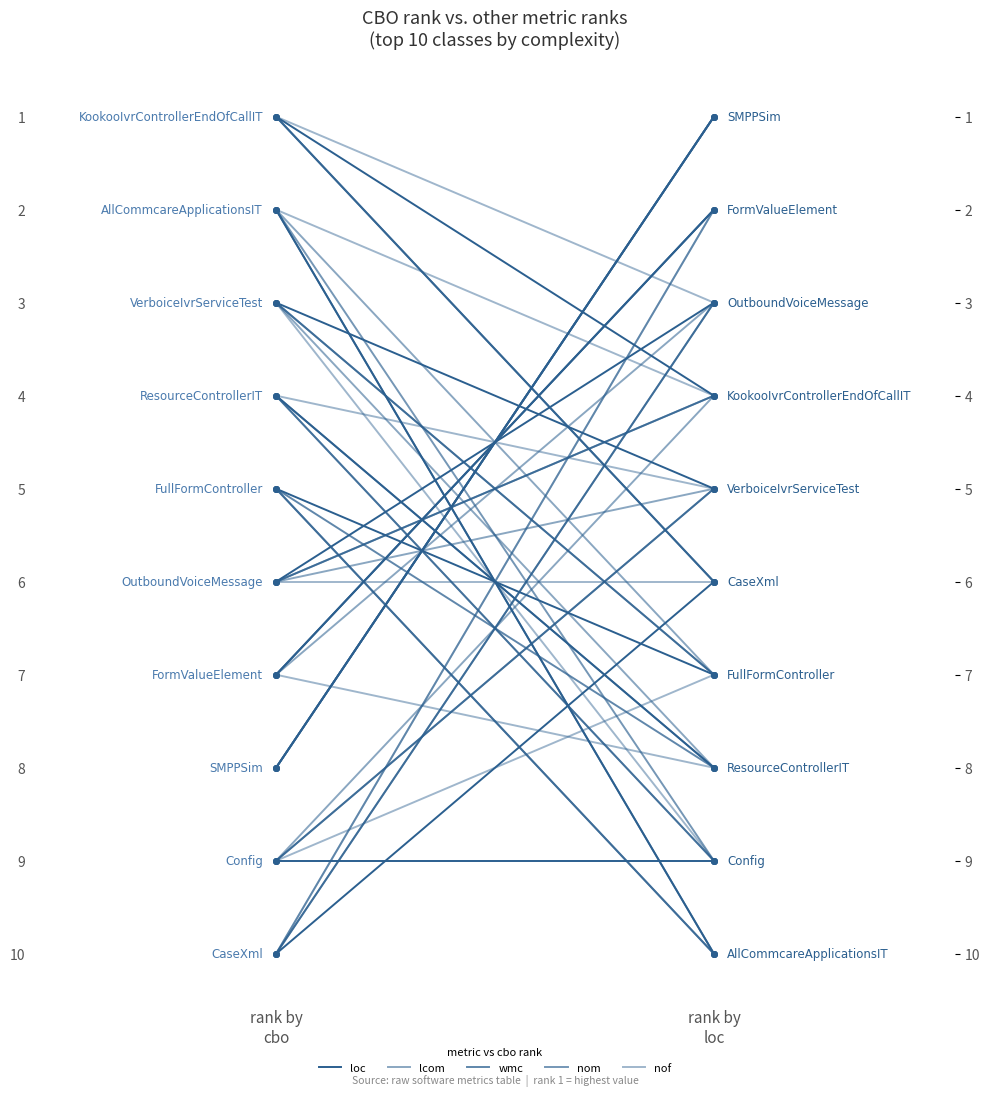

The value of wmc at rank by
loc is 4. True or false?

False